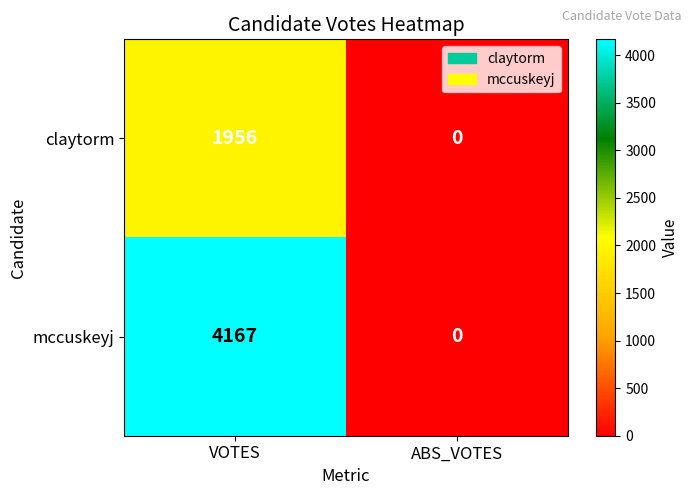

Where is mccuskeyj nearest to the value 2083?

ABS_VOTES